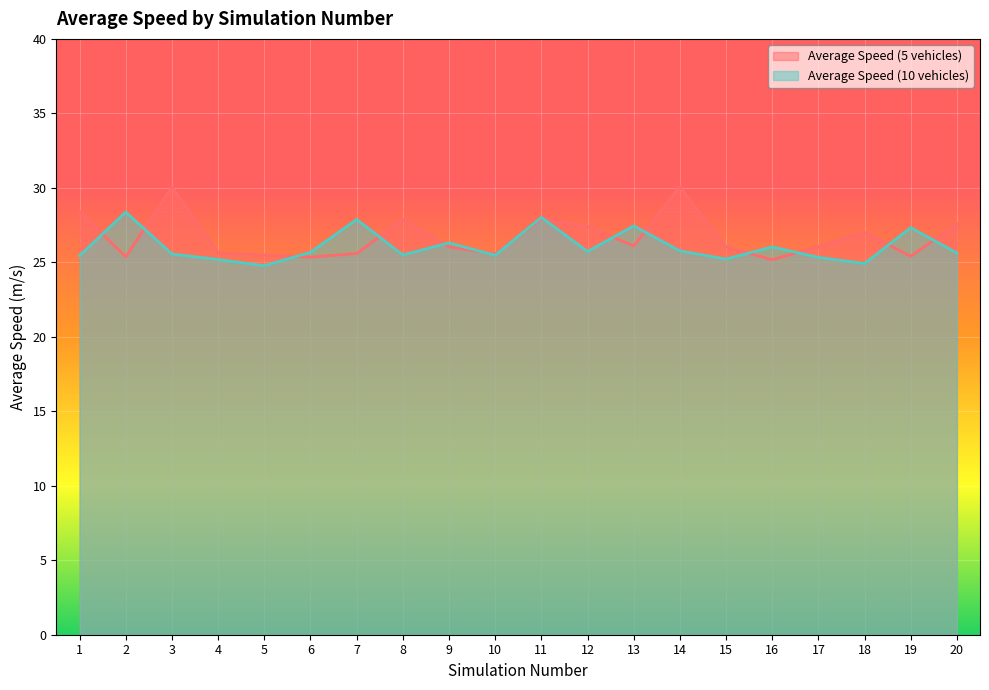

What is the difference between the second highest and second lowest values in the Average Speed (5 vehicles) series?

4.7